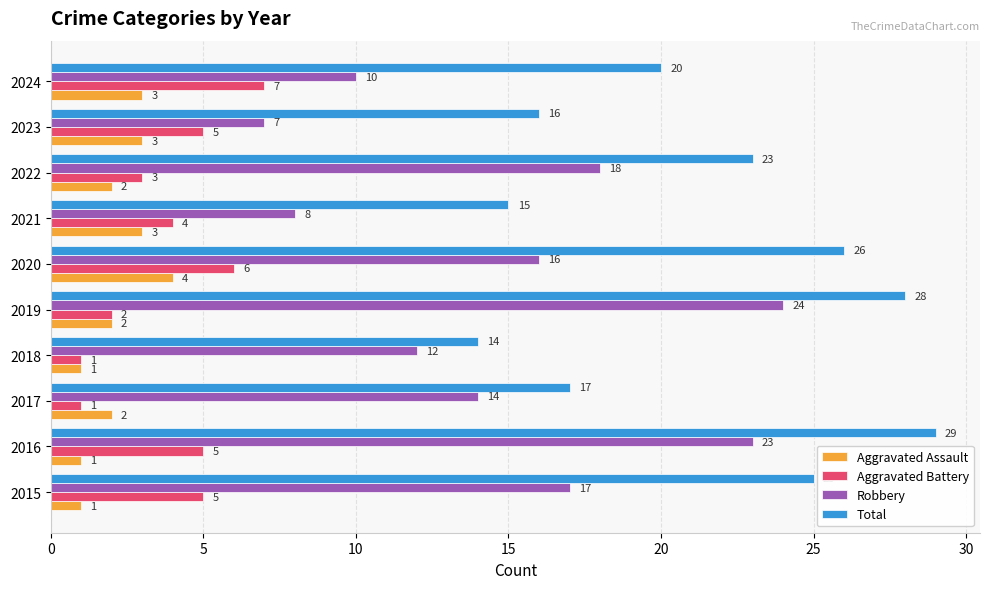

At which label does Robbery reach its minimum?

2023